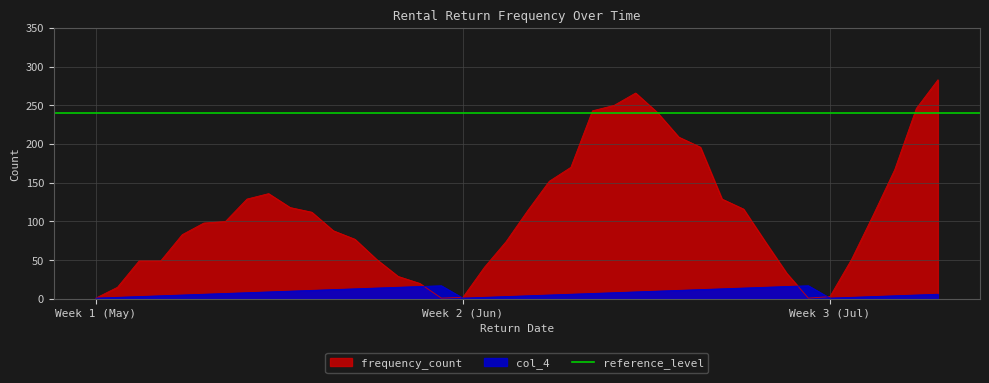

What position from the left is 2005-06-05?

12